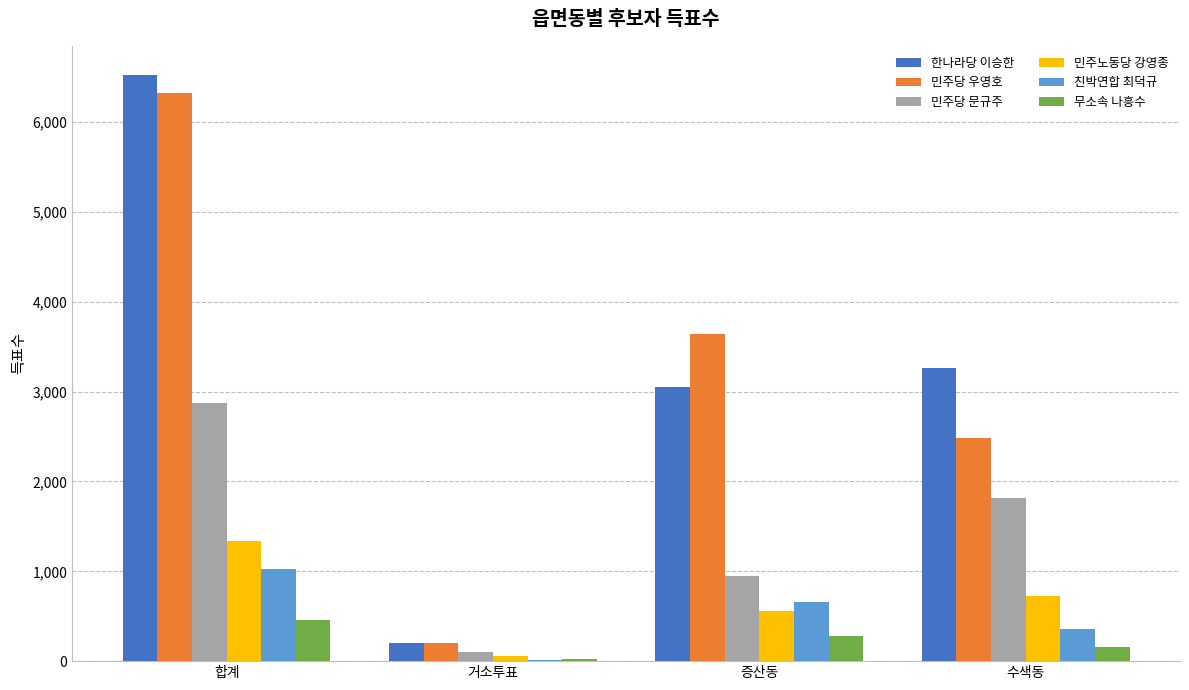

Which series has the largest total across all categories?

한나라당 이승한